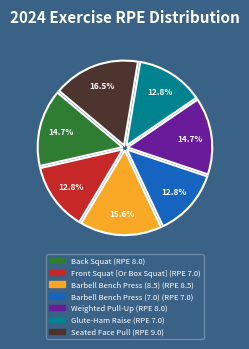

Which has a higher value, Weighted Pull-Up or Barbell Bench Press (8.5)?

Barbell Bench Press (8.5)